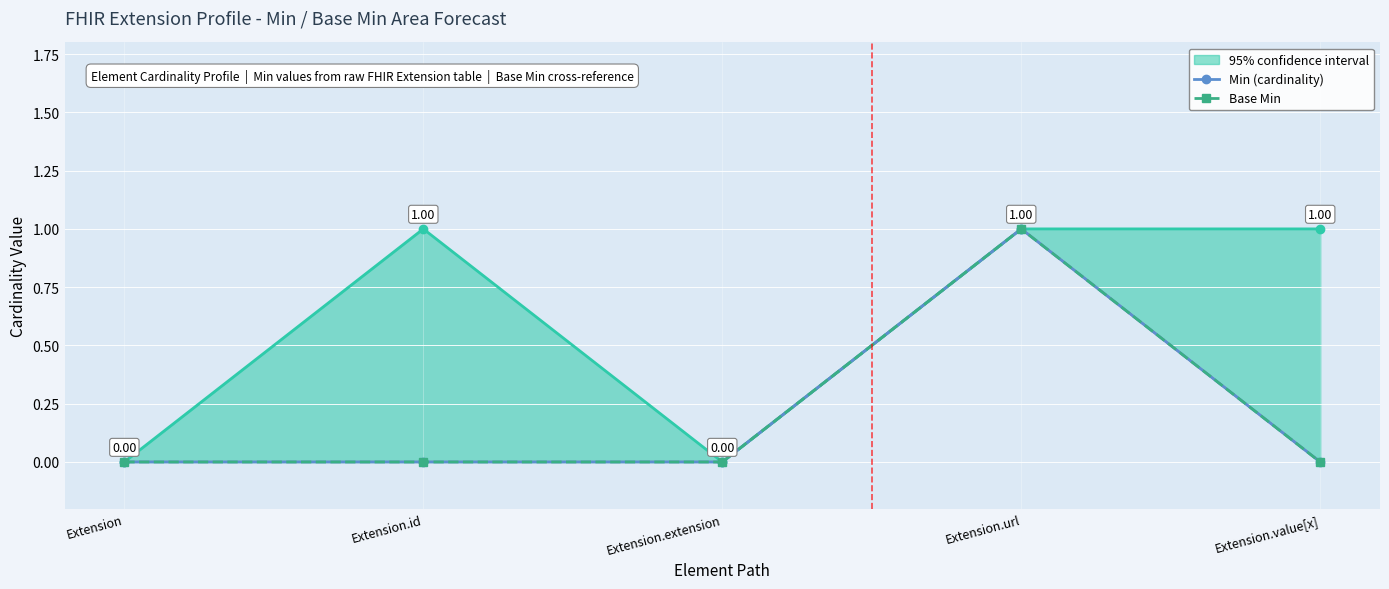

Reading right to left, what are all the values shown in this chart?

Min (cardinality): Extension.value[x]=0	Extension.url=1	Extension.extension=0	Extension.id=0	Extension=0
Base Min: Extension.value[x]=0	Extension.url=1	Extension.extension=0	Extension.id=0	Extension=0